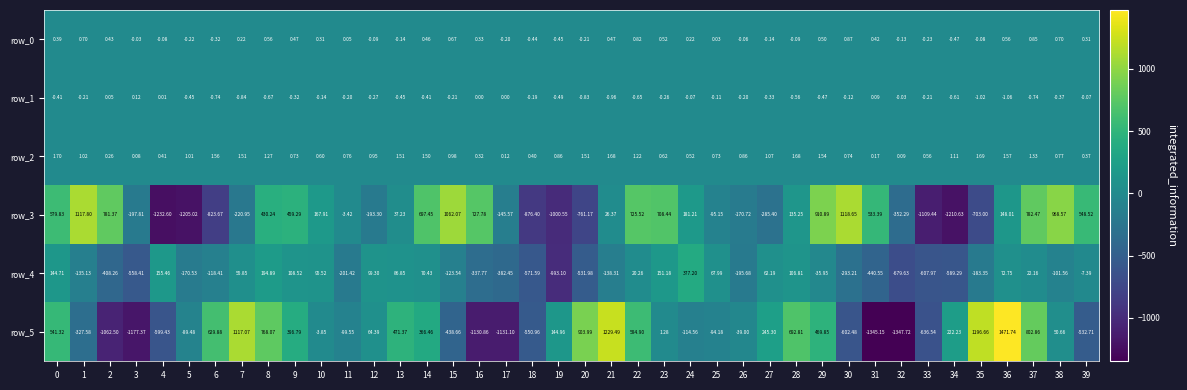

Is the value of row_5 at 11 greater than the value of row_2 at 7?

No